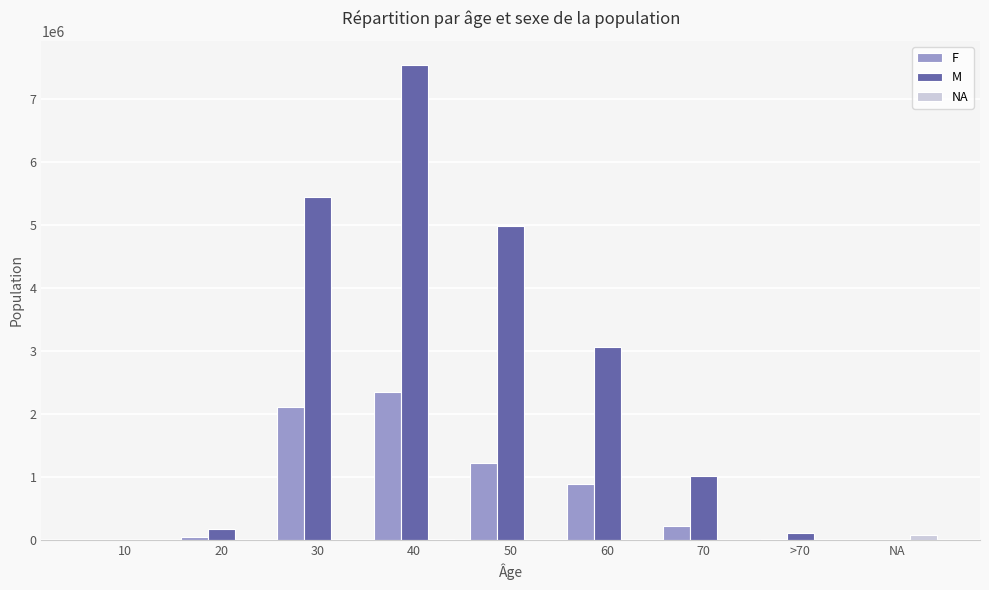

The value of M at 20 is 171454. True or false?

True